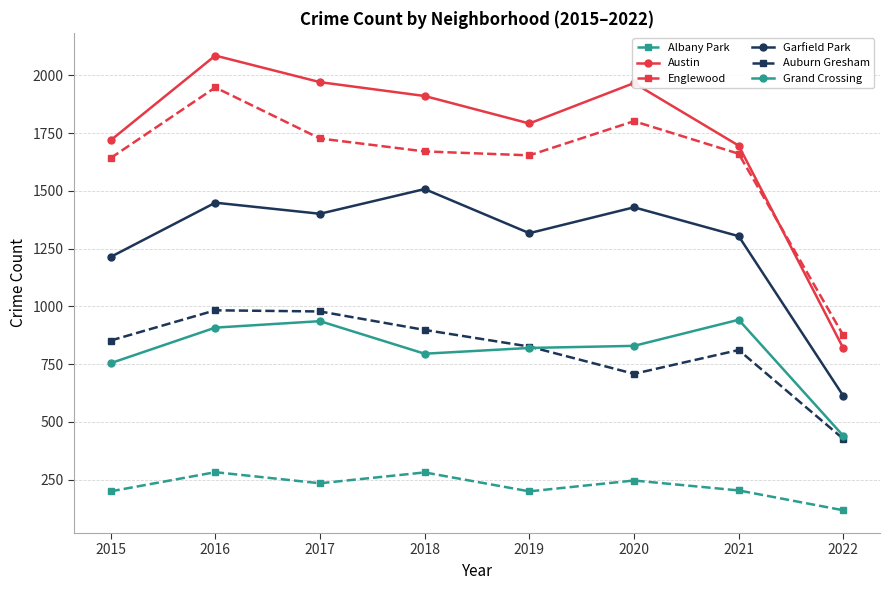

Which series has the largest total across all categories?

Austin